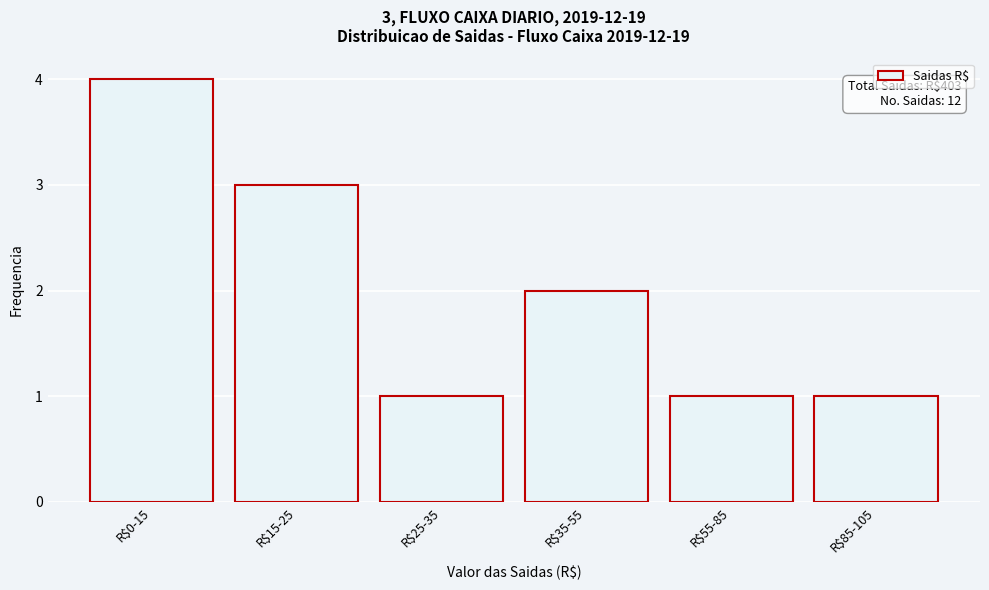

Reading right to left, what are all the values shown in this chart?

1	1	2	1	3	4